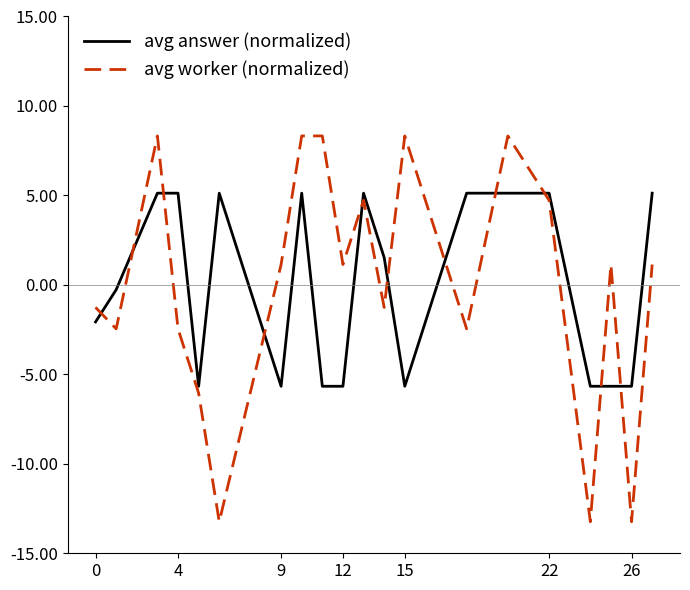

After their last crossing, which series has the higher values: avg answer (normalized) or avg worker (normalized)?

avg answer (normalized)